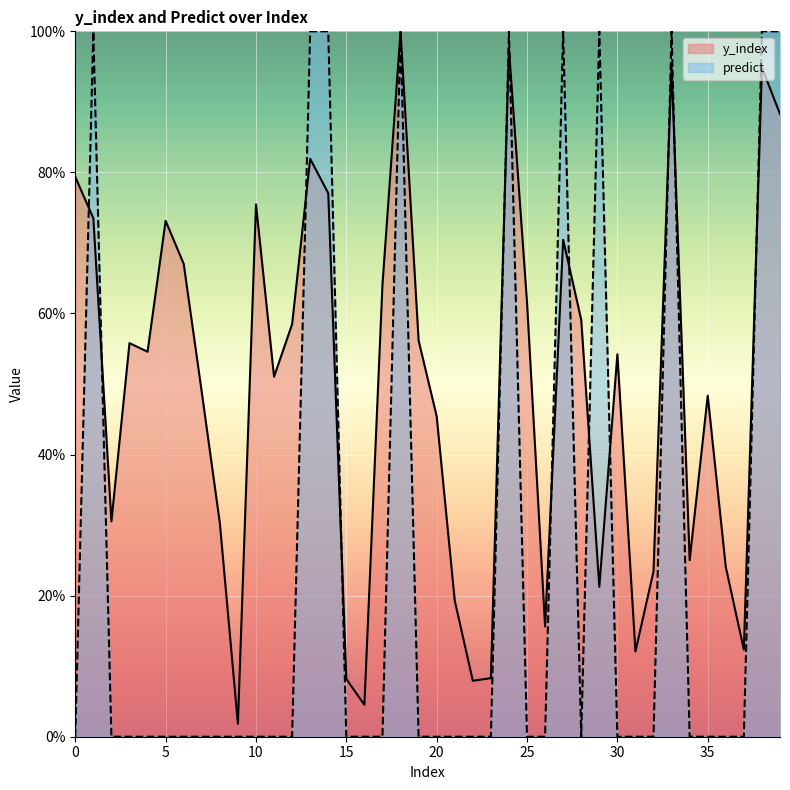

What is the sum of all predict values?

10.0